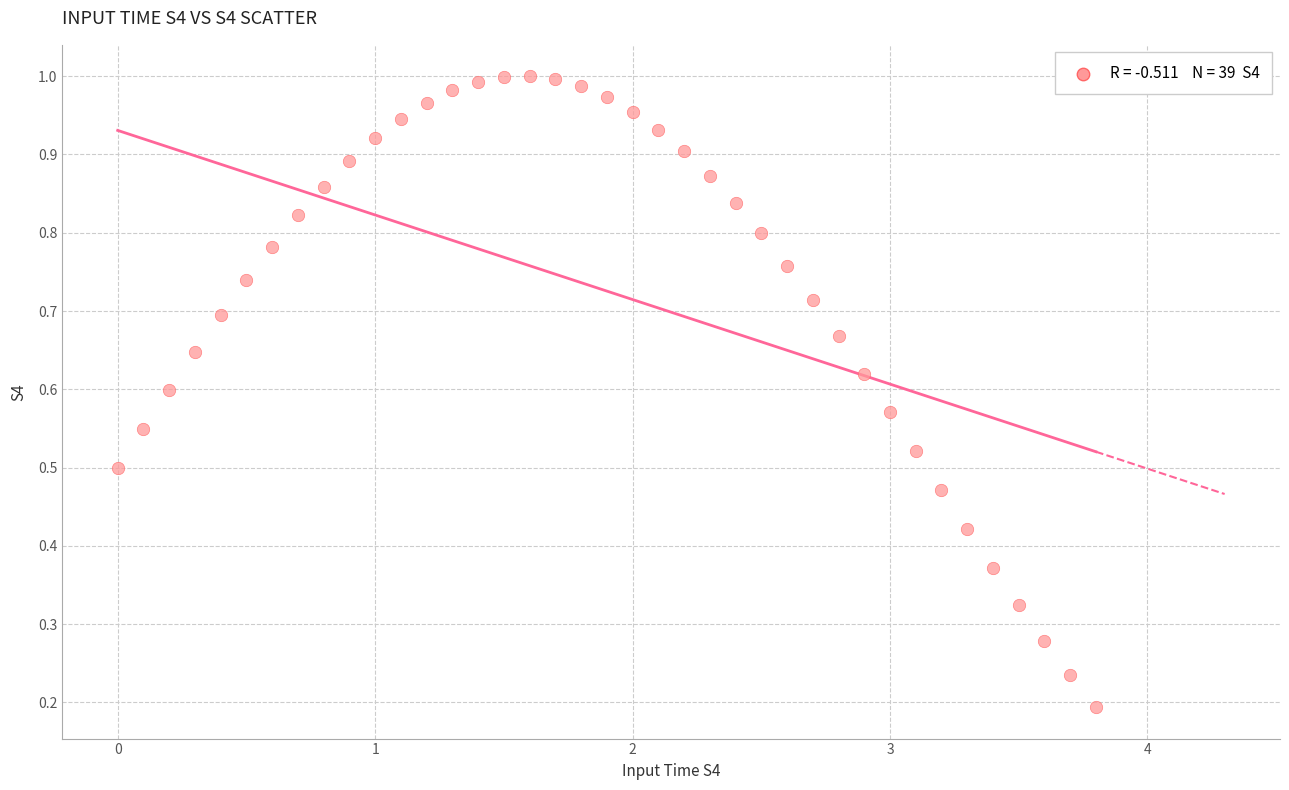

What is the range of X values (max minus min)?

3.8